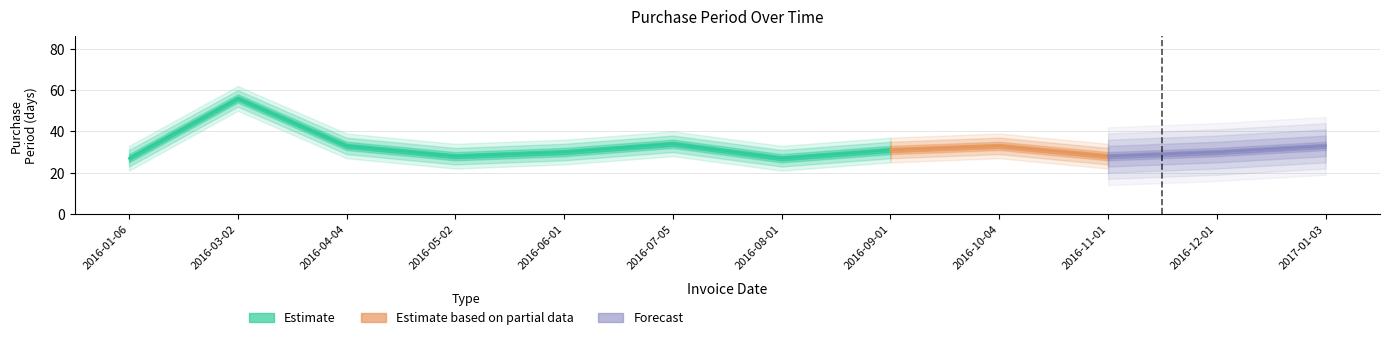

Does the chart display data point markers on the line(s)?

No